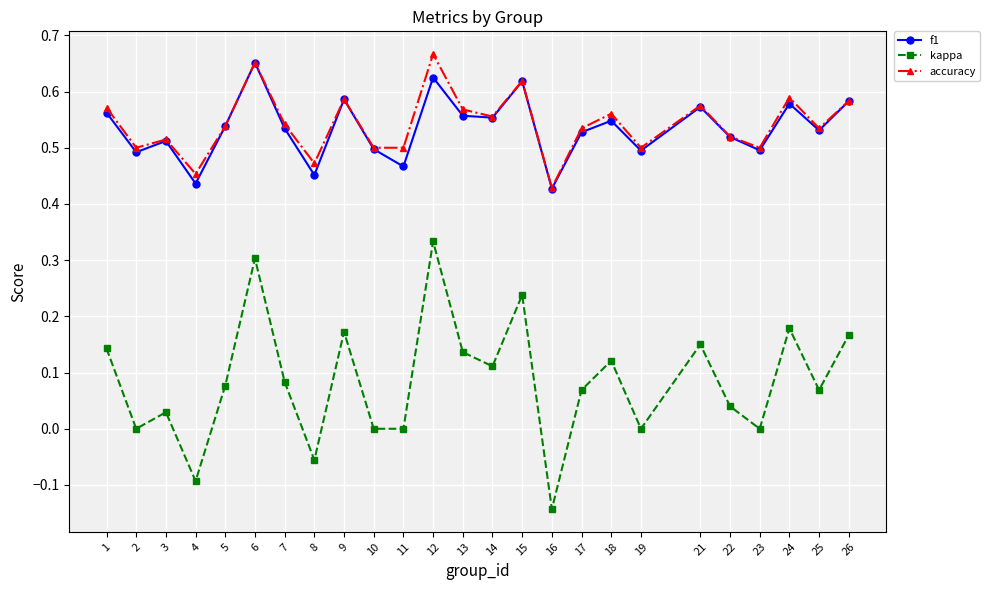

The f1 series shows 0.8 at 8. True or false?

False